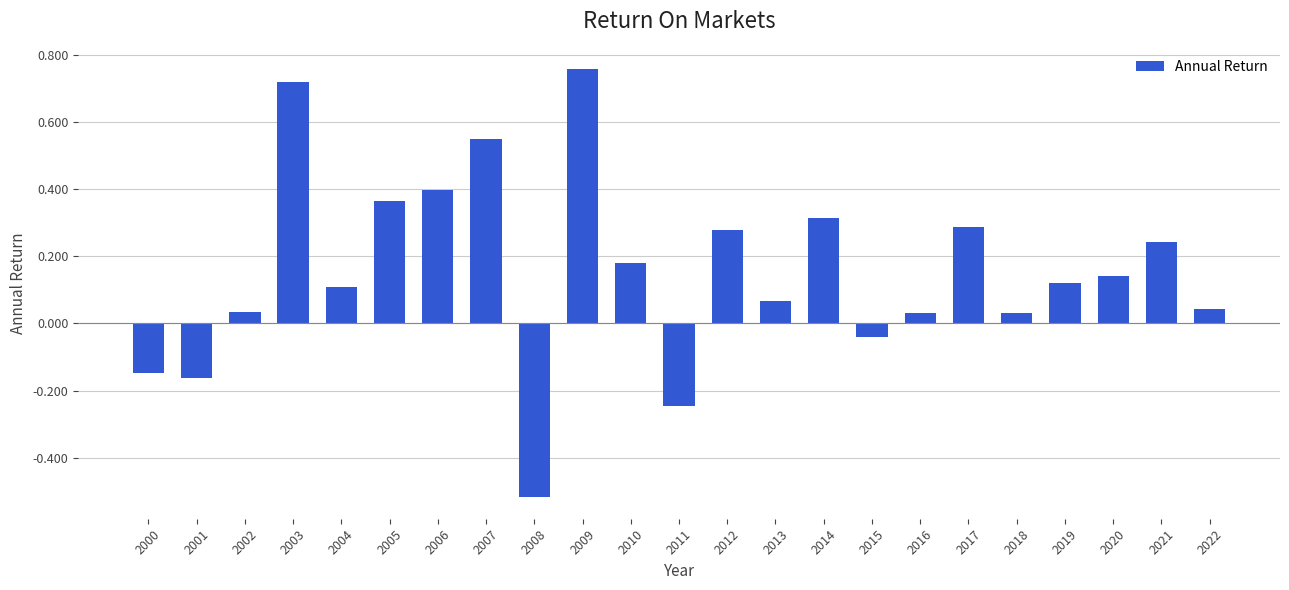

What is the difference between the maximum and second lowest values?

1.0